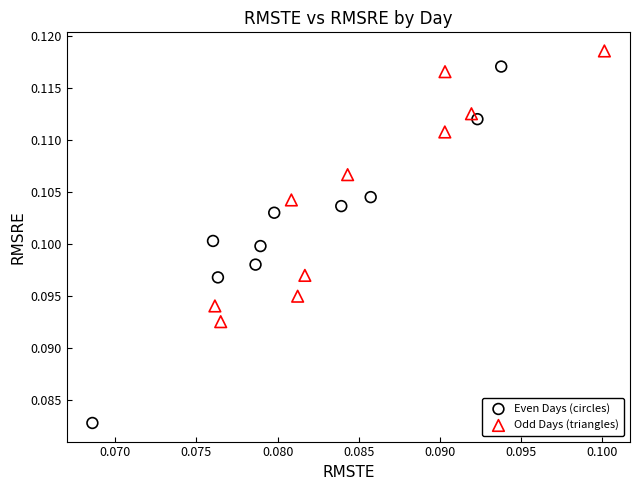

What are all the series names shown in the legend?

Even Days (circles), Odd Days (triangles)